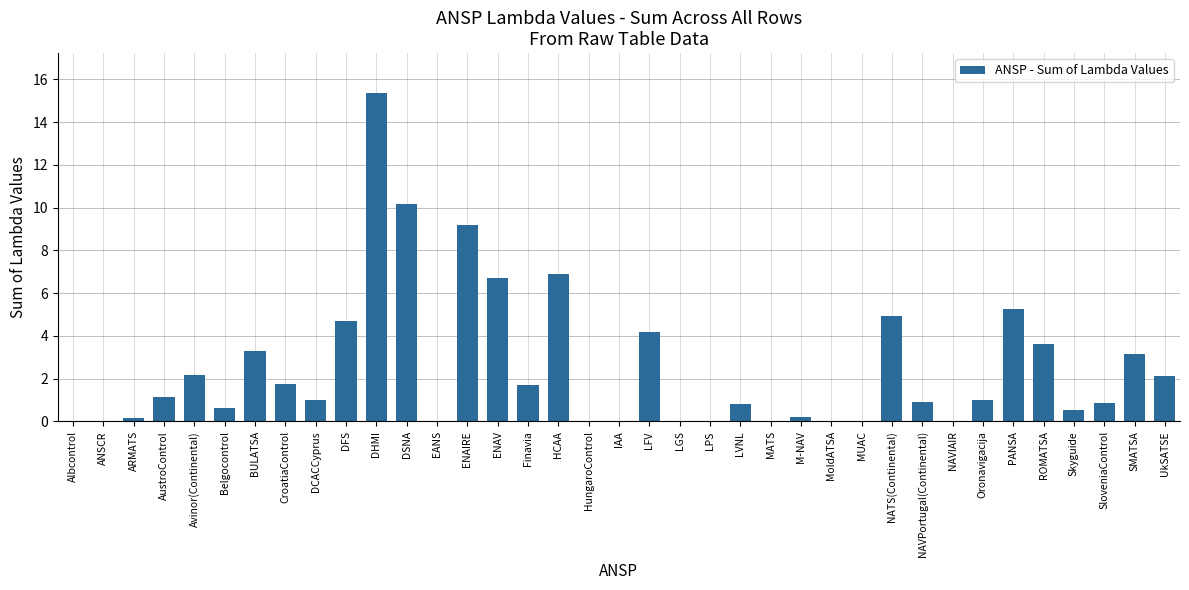

What is the change in value from DCACCyprus to LGS?

-1.0